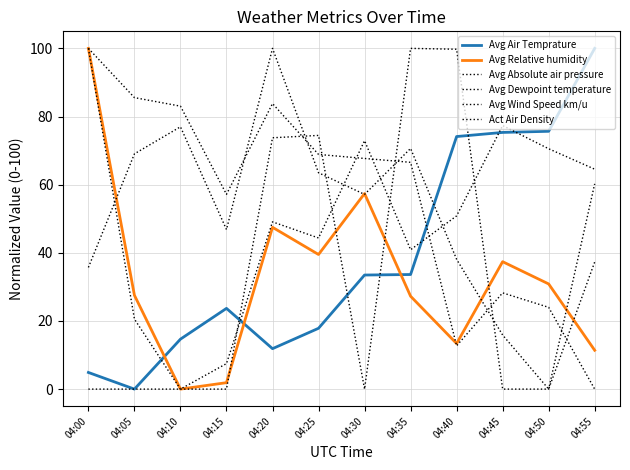

Does the chart have visible grid lines?

Yes